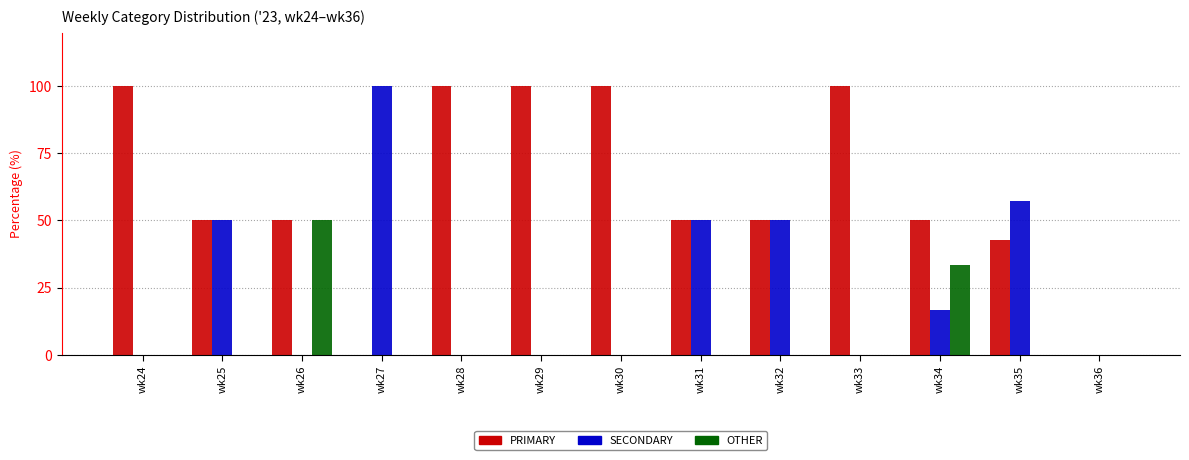

What is the spread (max minus min) of values at wk25?

50.0